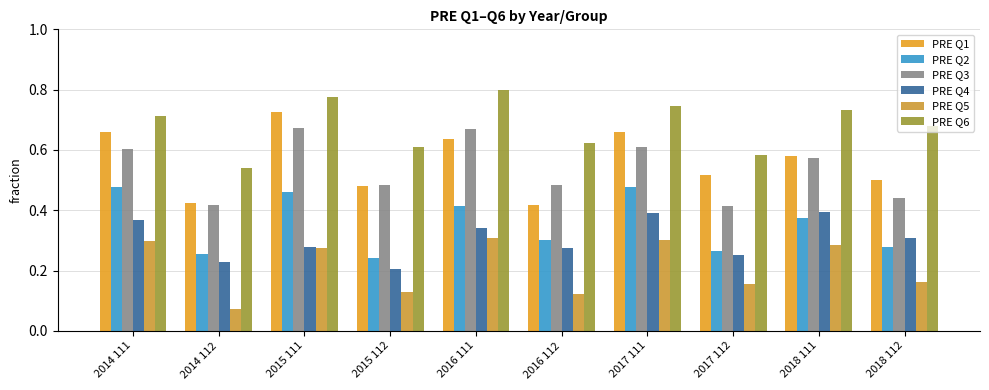

How many bars are there in total?

60